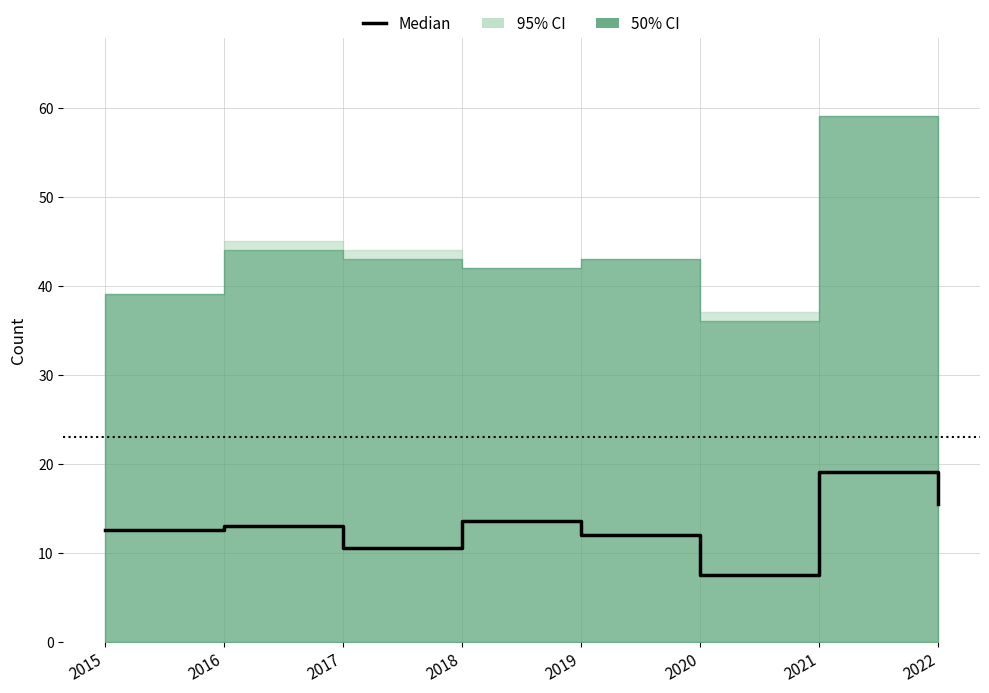

At which category does the chart reach its minimum across all series?

2020